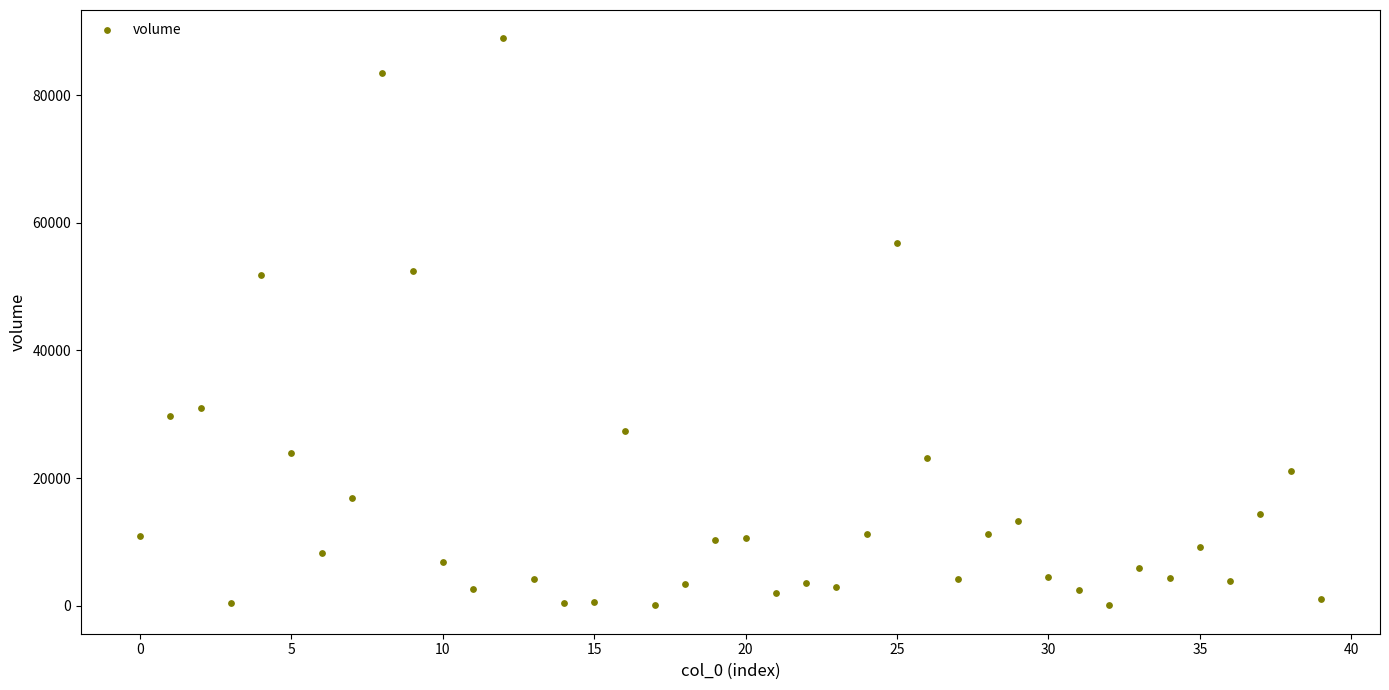

What is the range of Y values (max minus min)?

88842.9